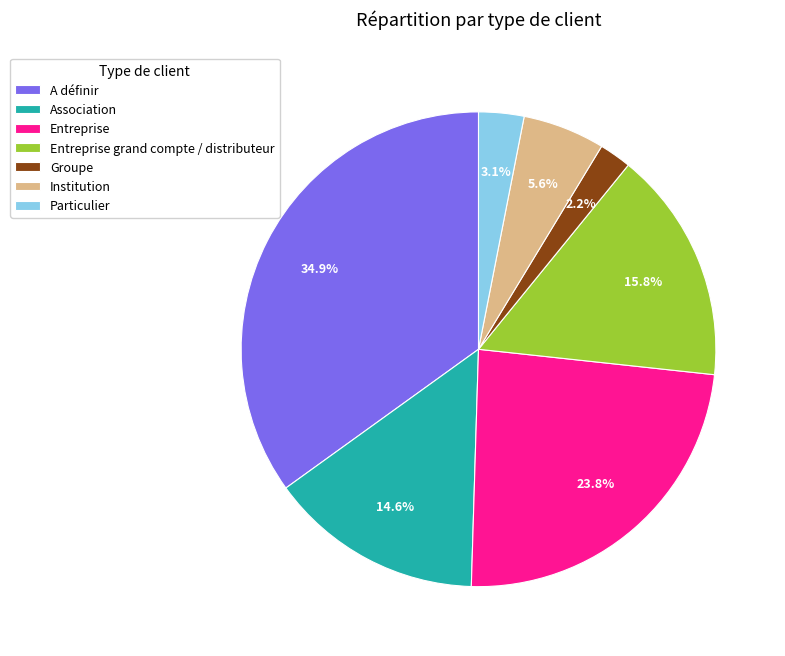

To the nearest percent, what portion does Entreprise grand compte / distributeur represent?

16%